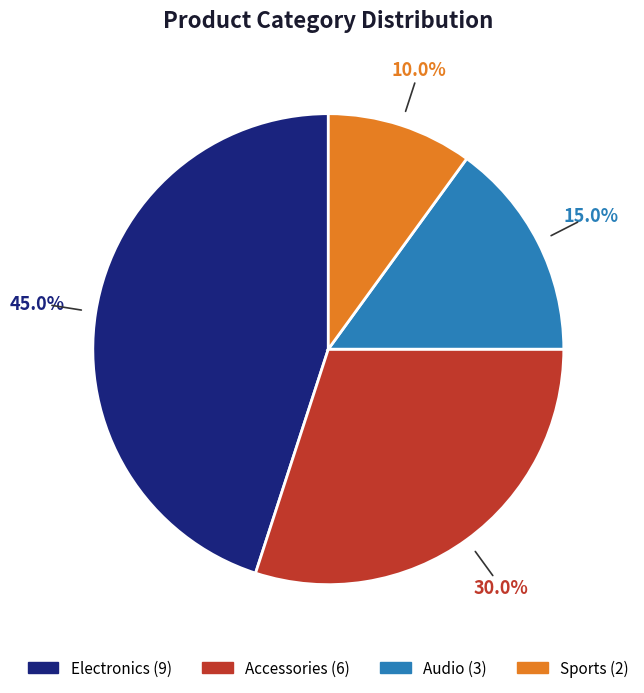

To the nearest percent, what portion does Electronics represent?

45%